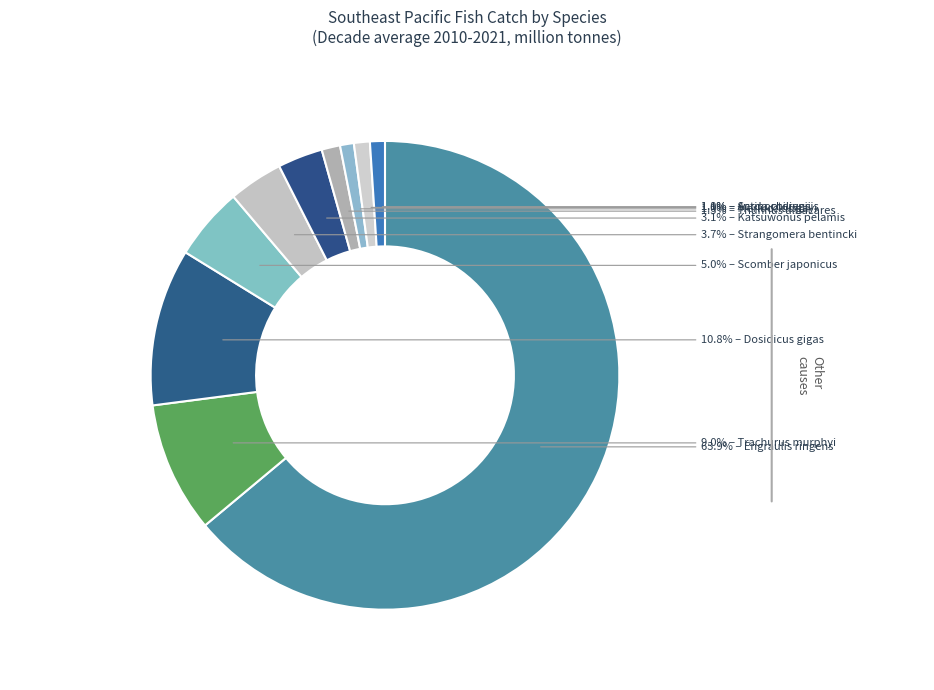

How many segments does this pie chart have?

10